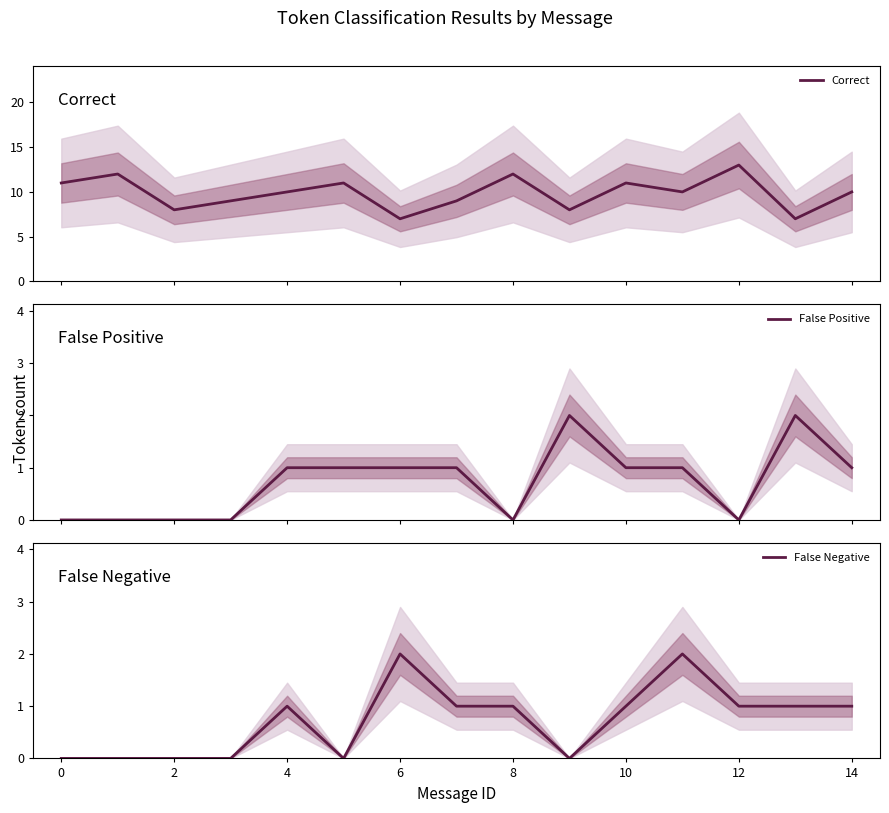

In False Positive, how many points are lower than both neighbors (excluding endpoints)?

2